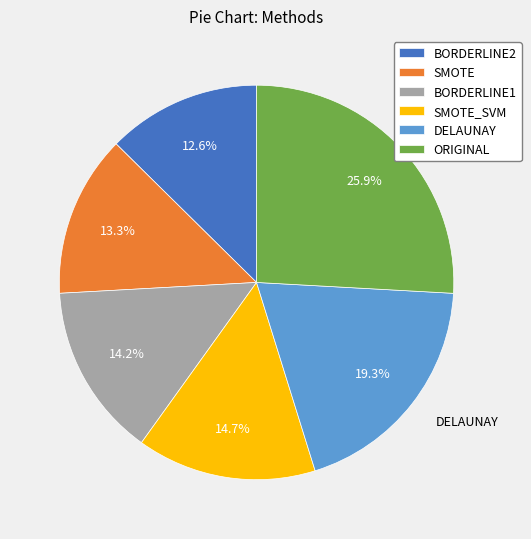

To the nearest percent, what is the average slice percentage?

17%